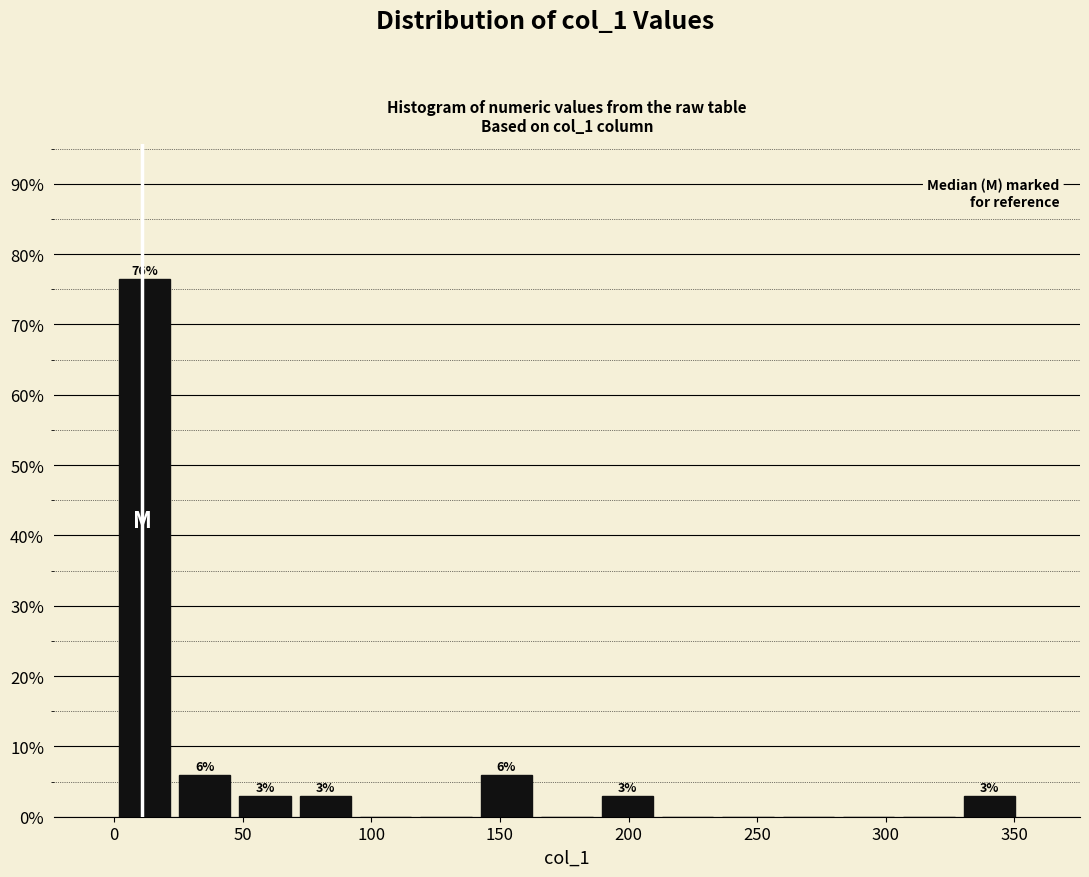

Which range on the x-axis has the tallest bar?

0 to 25